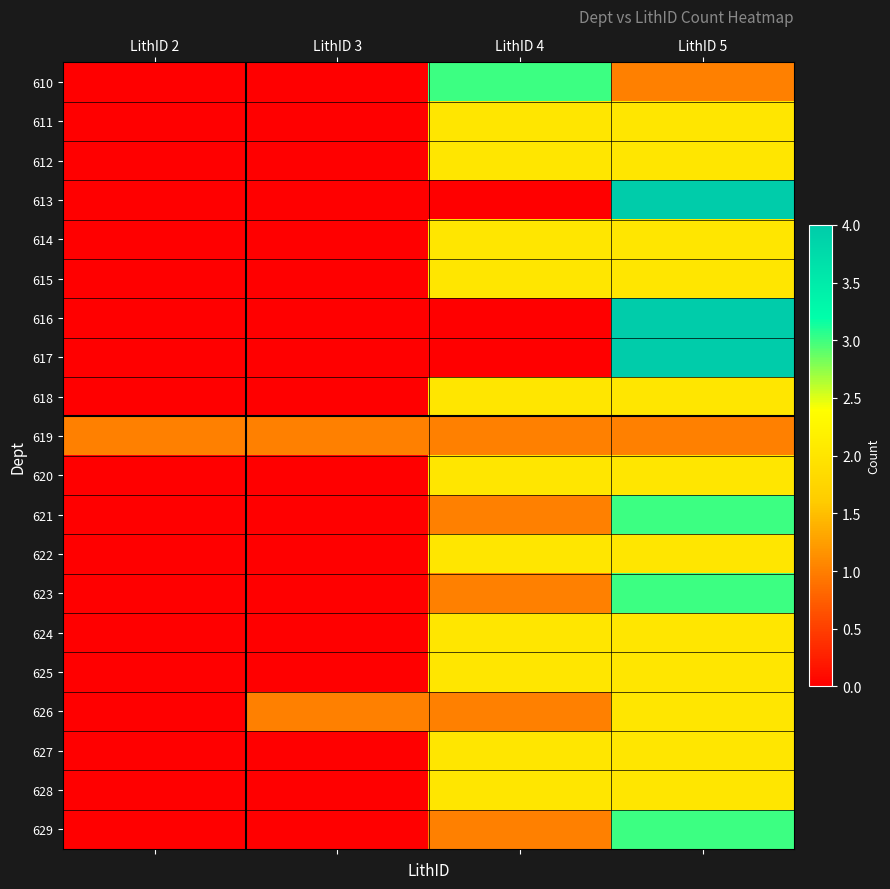

Which series has the largest range (max minus min)?

613